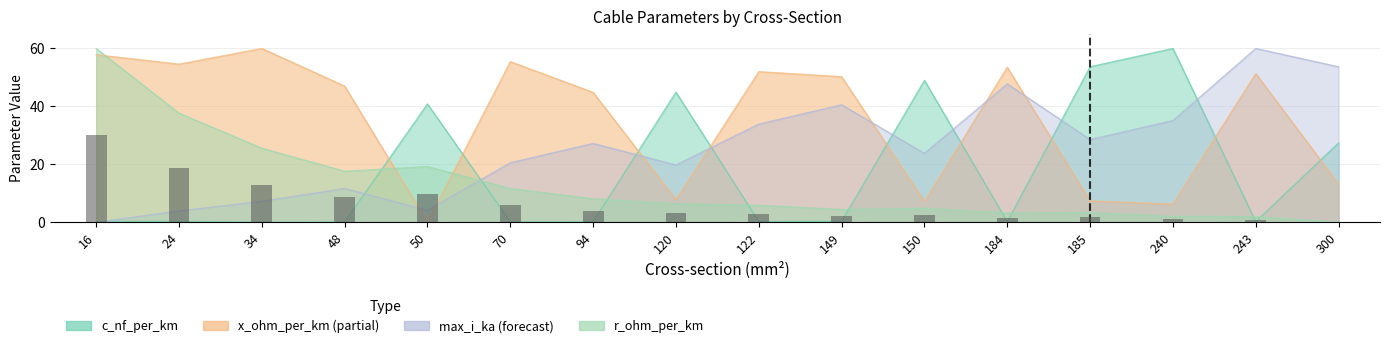

What is the sum of the x_ohm_per_km values at 24 and 240?

60.9